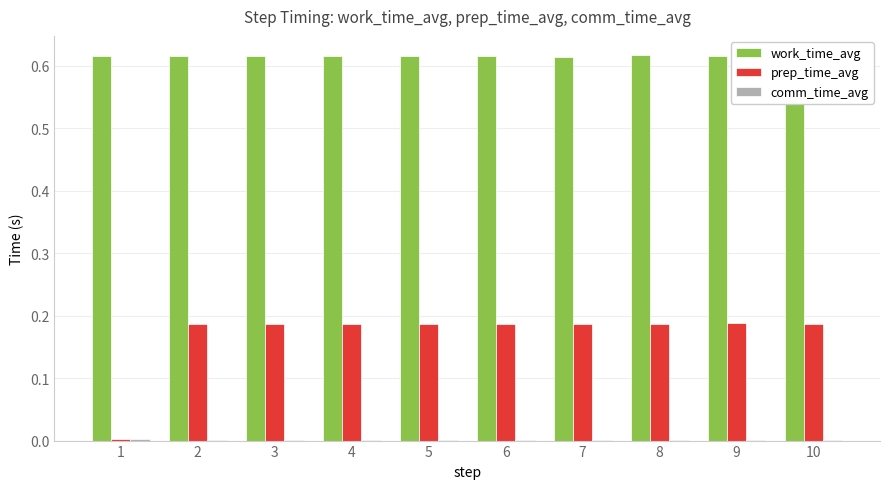

The work_time_avg series shows 0.8 at 4. True or false?

False